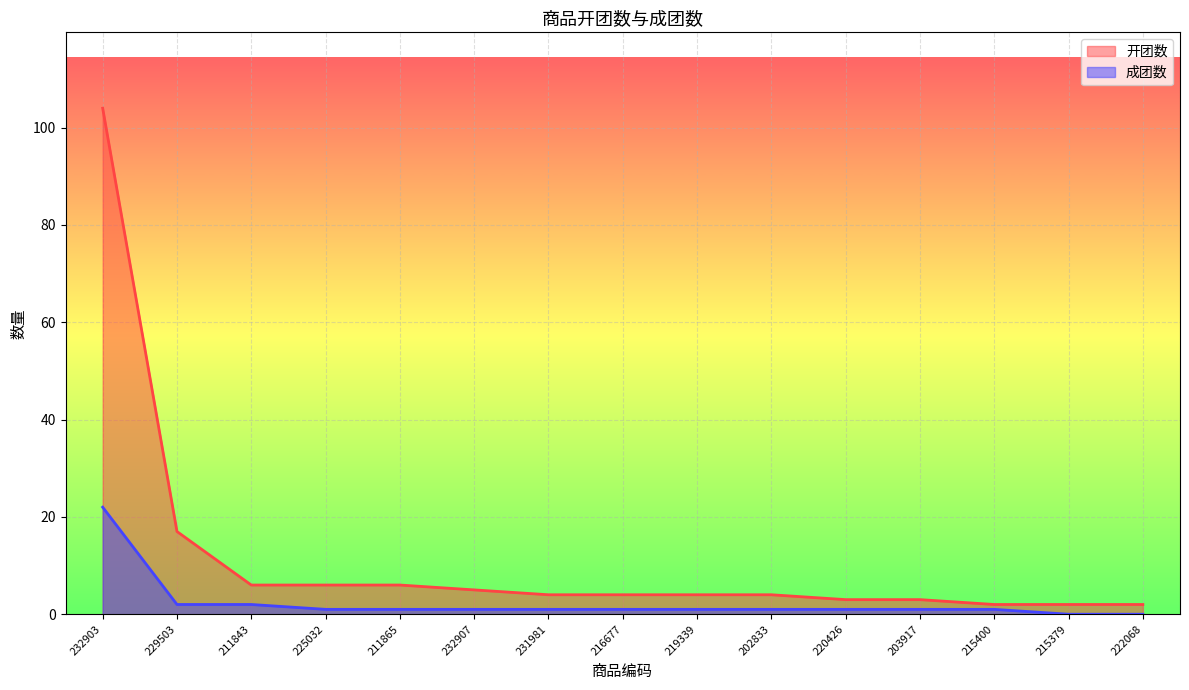

Which series has the largest total across all categories?

开团数